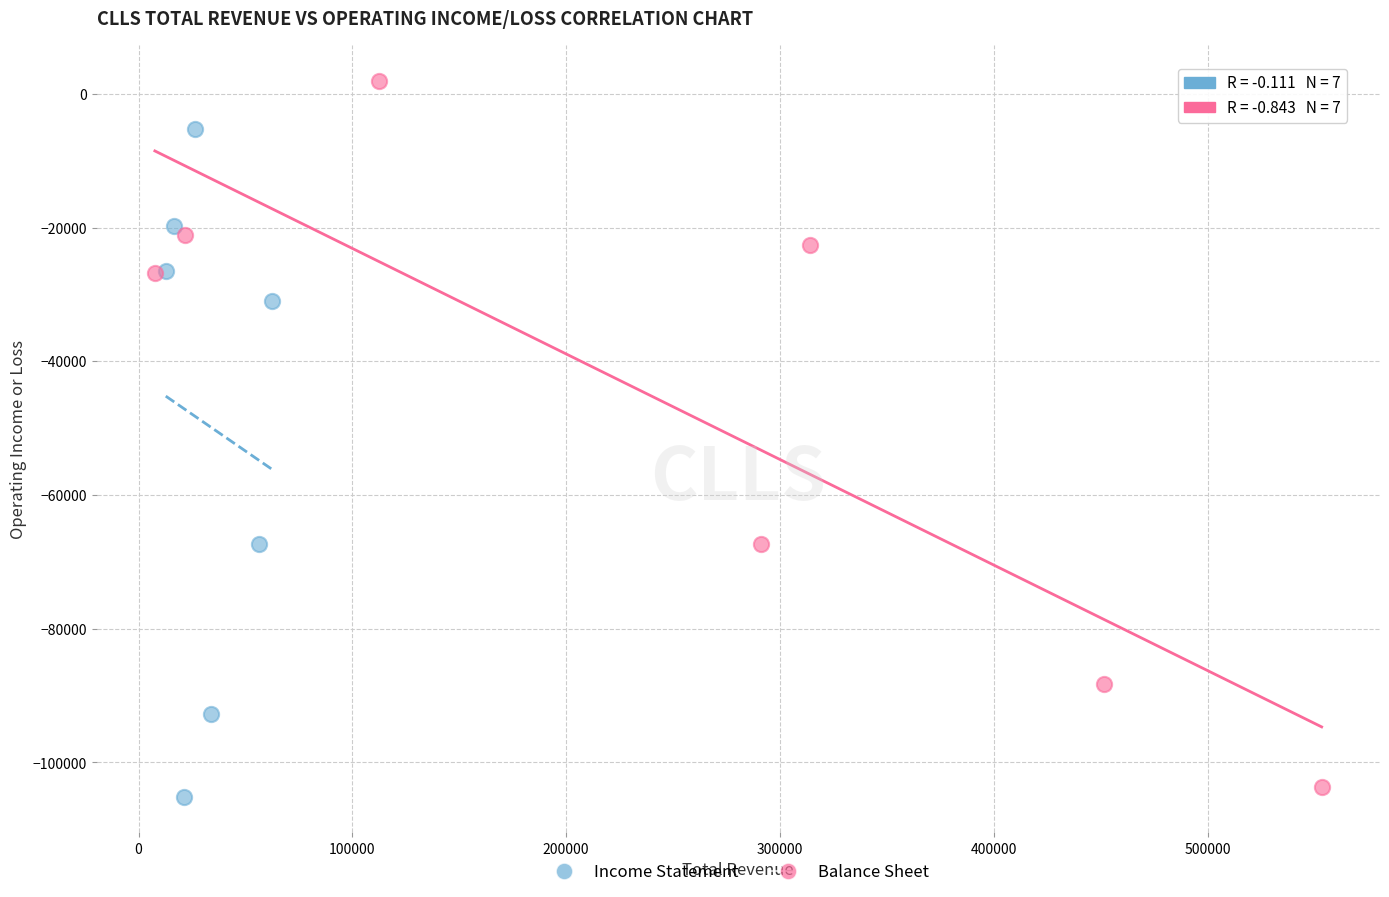

Which series reaches the maximum Y coordinate?

Balance Sheet